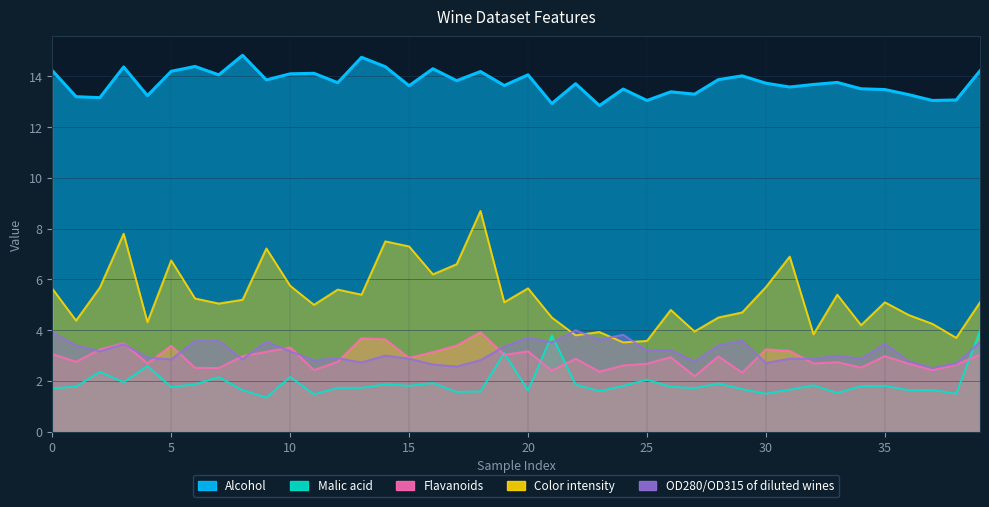

Is it true that Alcohol equals 12.9 at 21?

True